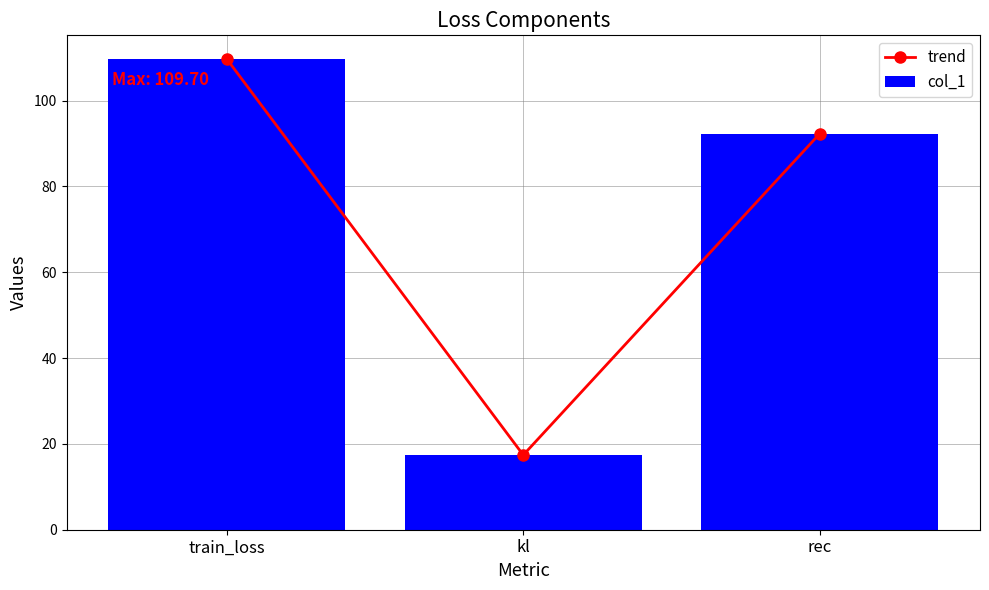

What is the sum of all trend values?

219.4